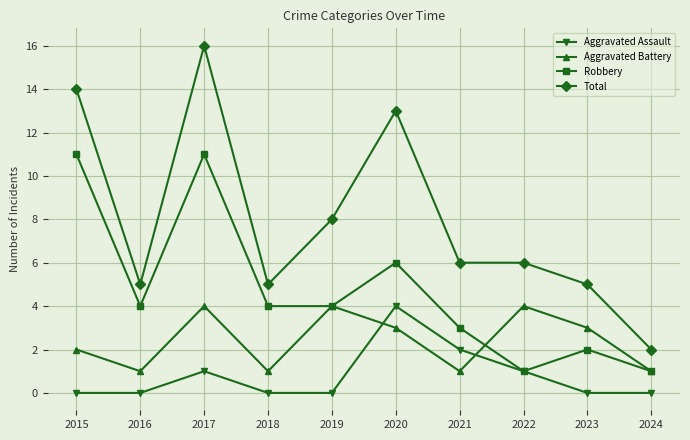

Between 2020 and 2024, which series saw the biggest shift?

Total